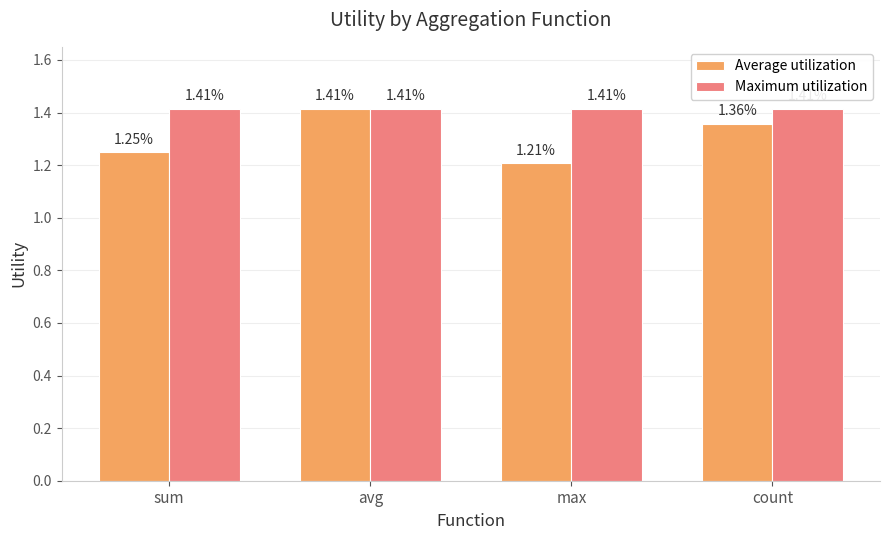

Rank the categories by Average utilization value from lowest to highest.

max, sum, count, avg